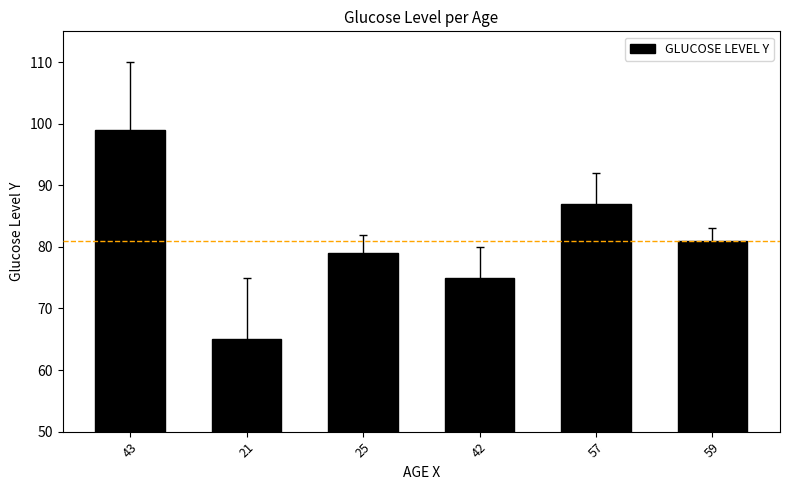

How many series are shown in this chart?

1